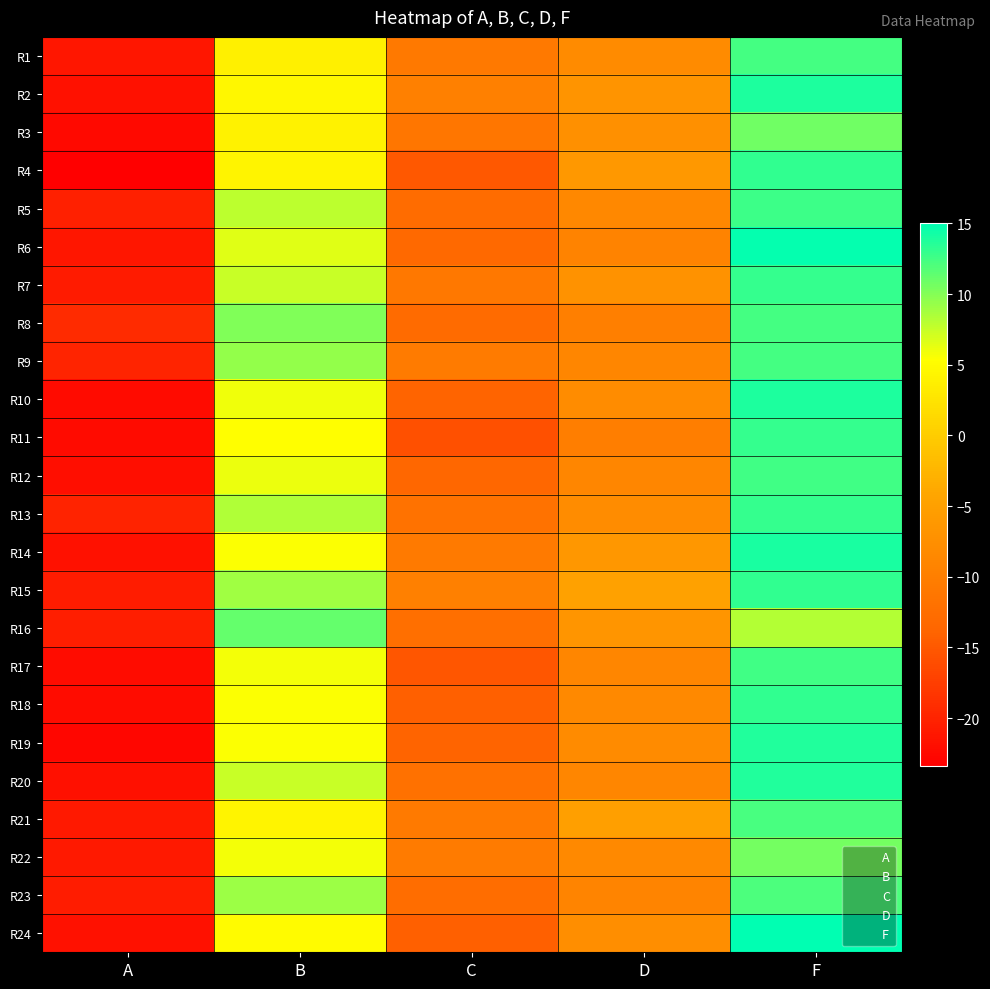

Between B and A, which is larger?

B